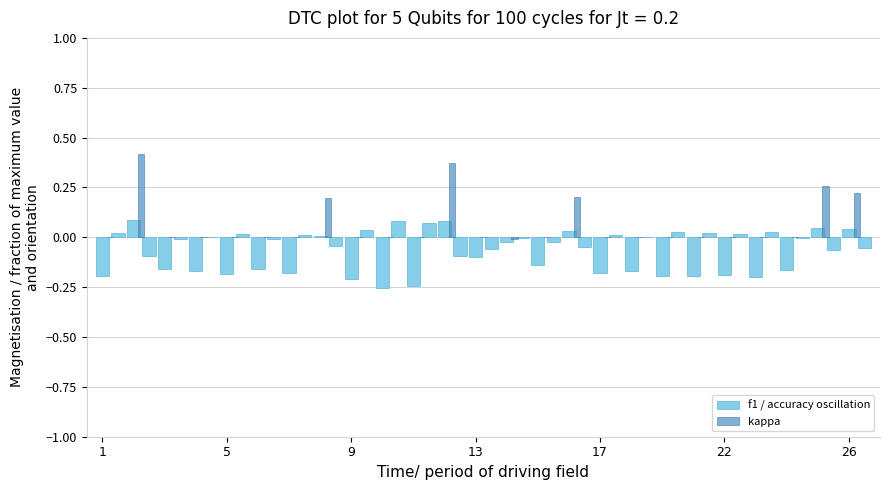

The value of f1 at 25 is 0.2. True or false?

False